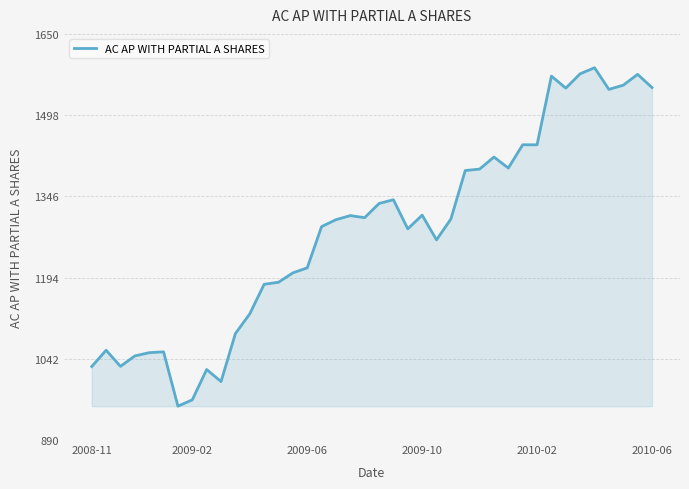

What is the minimum value shown in the chart?

953.0